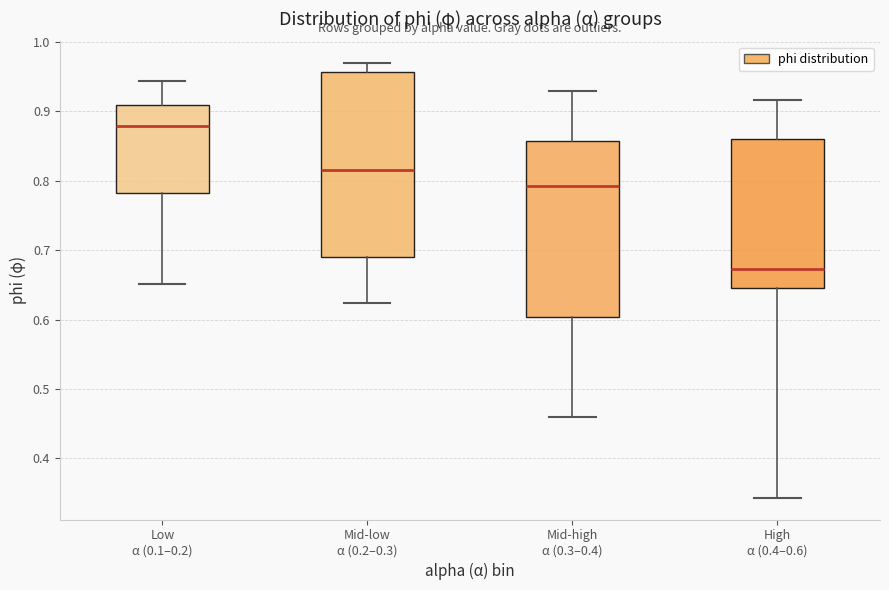

Reading left to right, transcribe this box plot: for each box, give where its median line is, the range the box spans, and where its two whiskers end, as read against the y-axis. The values are not printed on the chart, so give them approximately, as read against the axis.

Low α (0.1–0.2): median 0.88, box 0.78 to 0.91, whiskers 0.65 to 0.94
Mid-low α (0.2–0.3): median 0.82, box 0.69 to 0.96, whiskers 0.62 to 0.97
Mid-high α (0.3–0.4): median 0.79, box 0.60 to 0.86, whiskers 0.46 to 0.93
High α (0.4–0.6): median 0.67, box 0.64 to 0.86, whiskers 0.34 to 0.92